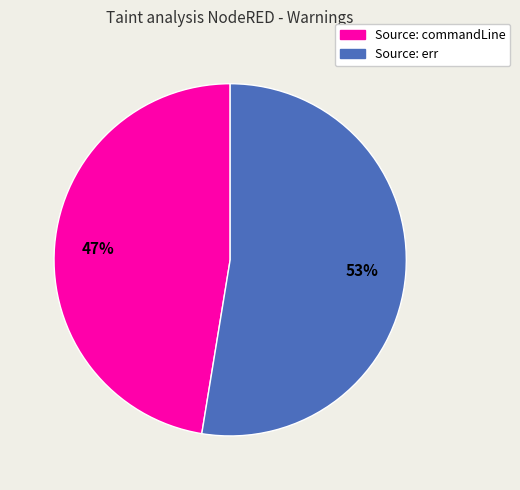

Rank the categories by value from highest to lowest.

Source: err, Source: commandLine